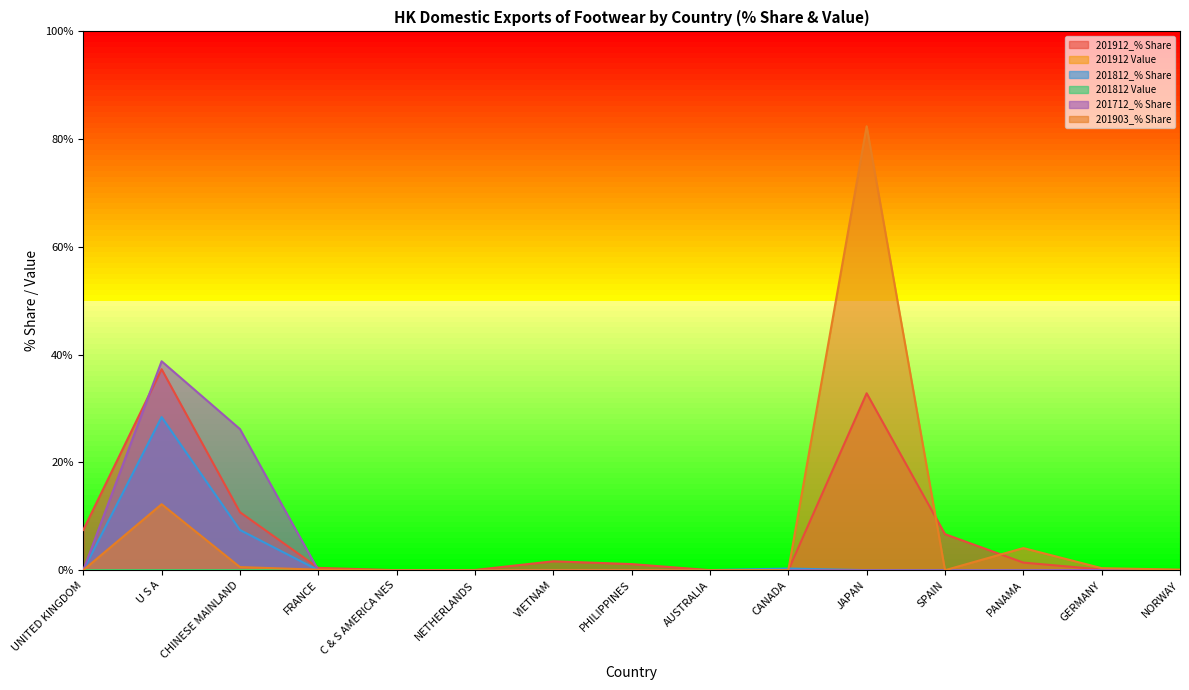

Which series has the largest total across all categories?

201903_% Share